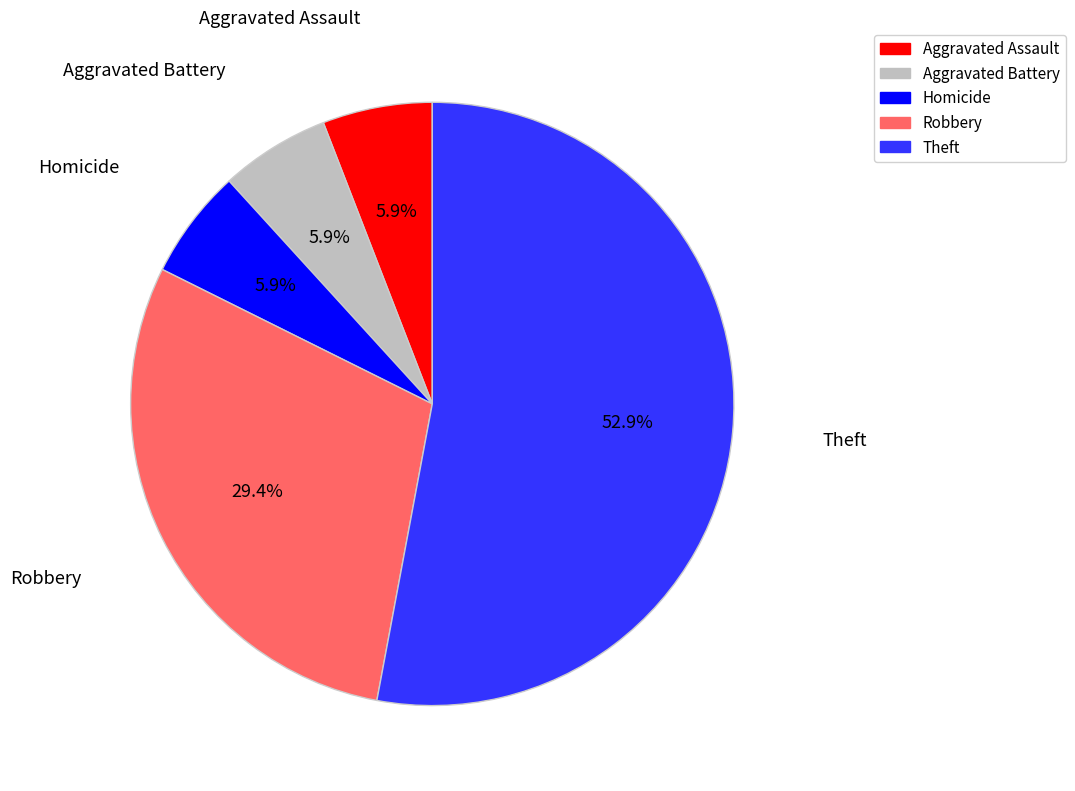

Combined, do Robbery and Aggravated Battery account for over 50%?

No